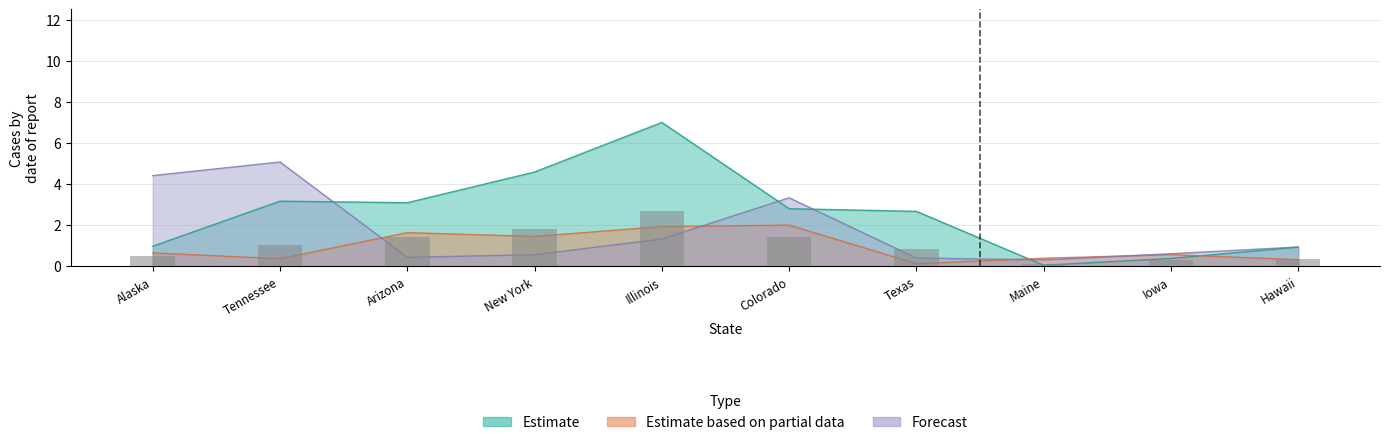

Which category has the lowest value in the Estimate series?

Maine